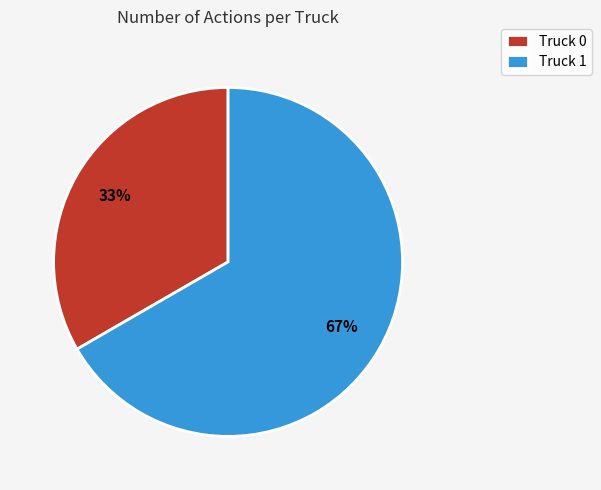

Is there a majority slice in this chart?

Yes